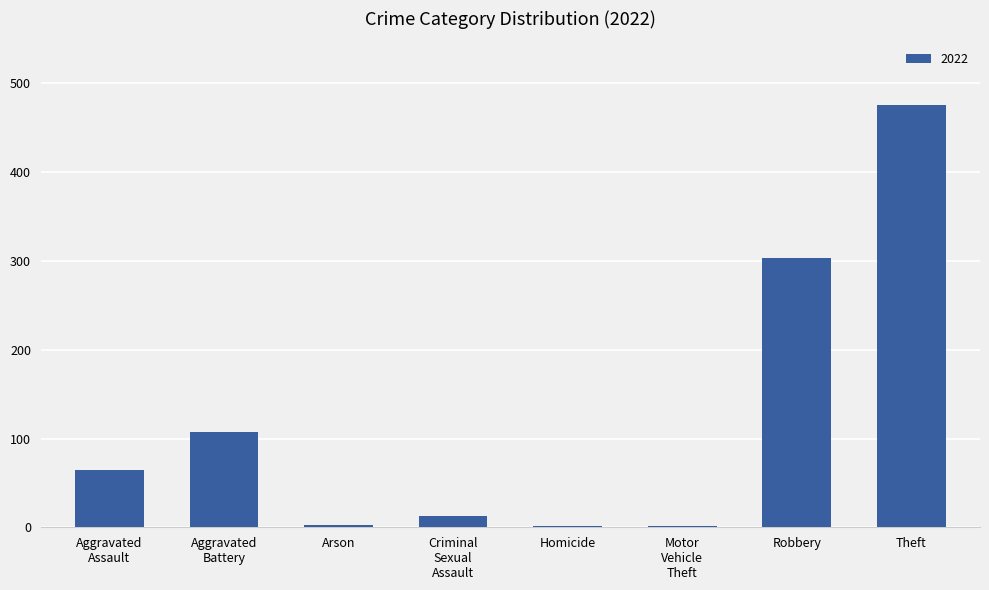

What is the difference between the second highest and second lowest values?

301